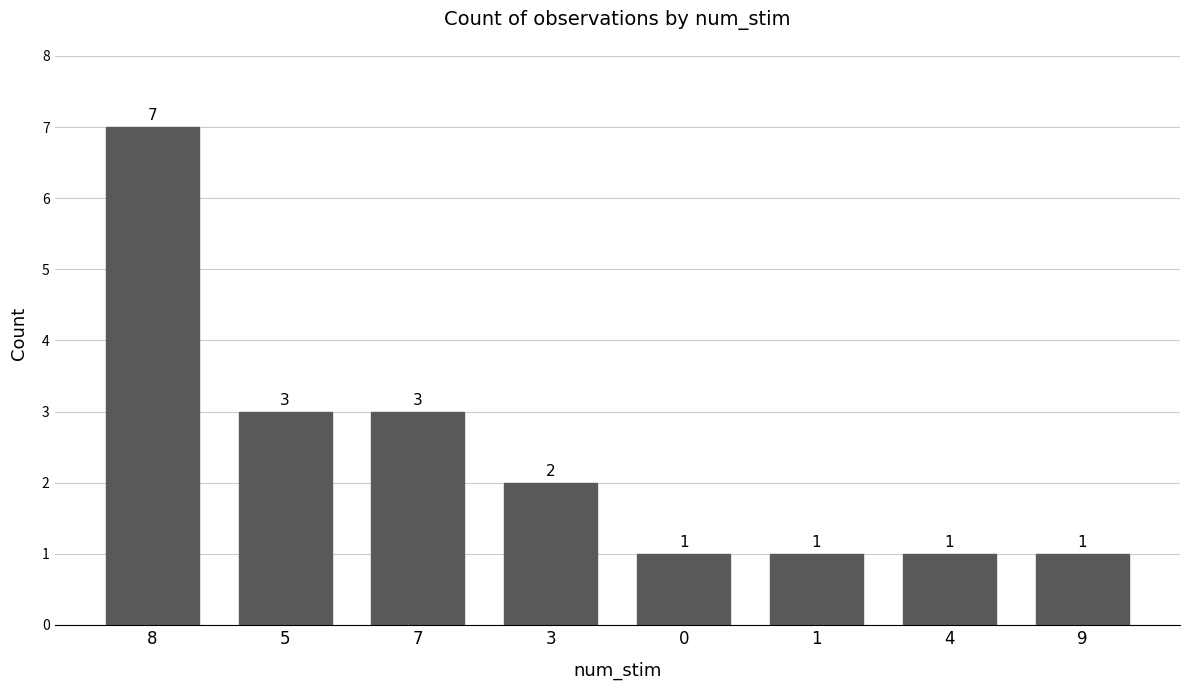

What is the difference between the values at 1 and 7?

2